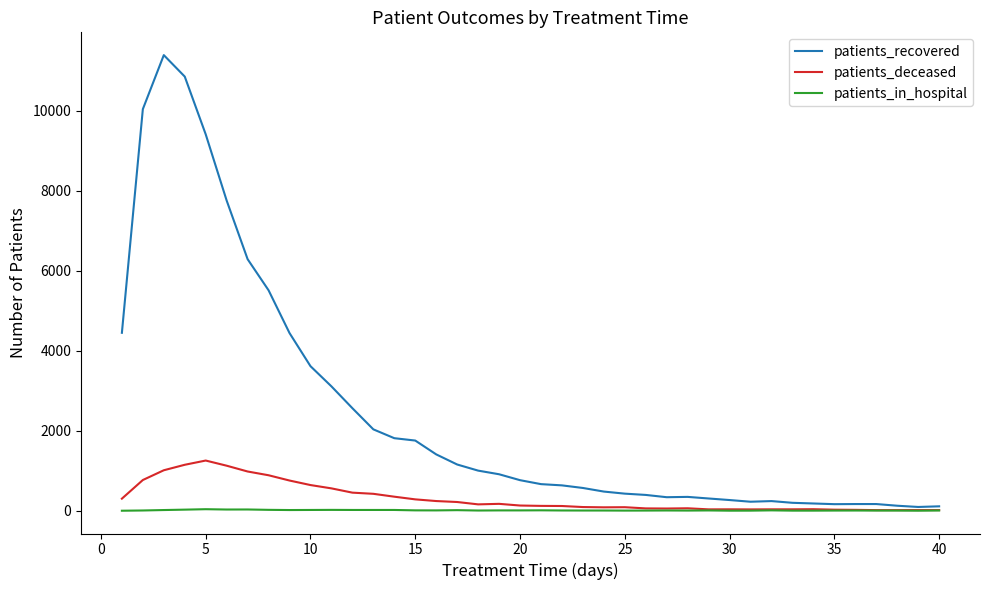

Rank the series by their maximum value, from lowest to highest.

patients_in_hospital, patients_deceased, patients_recovered